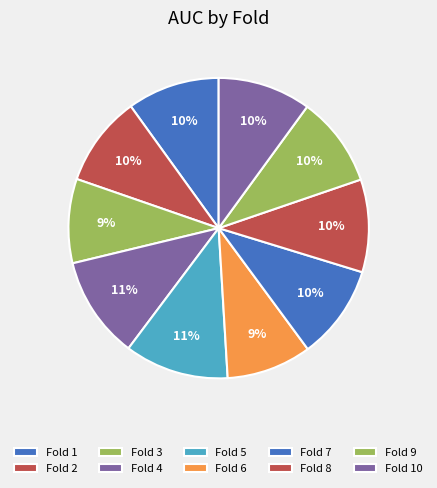

Count the number of slices in the pie.

10